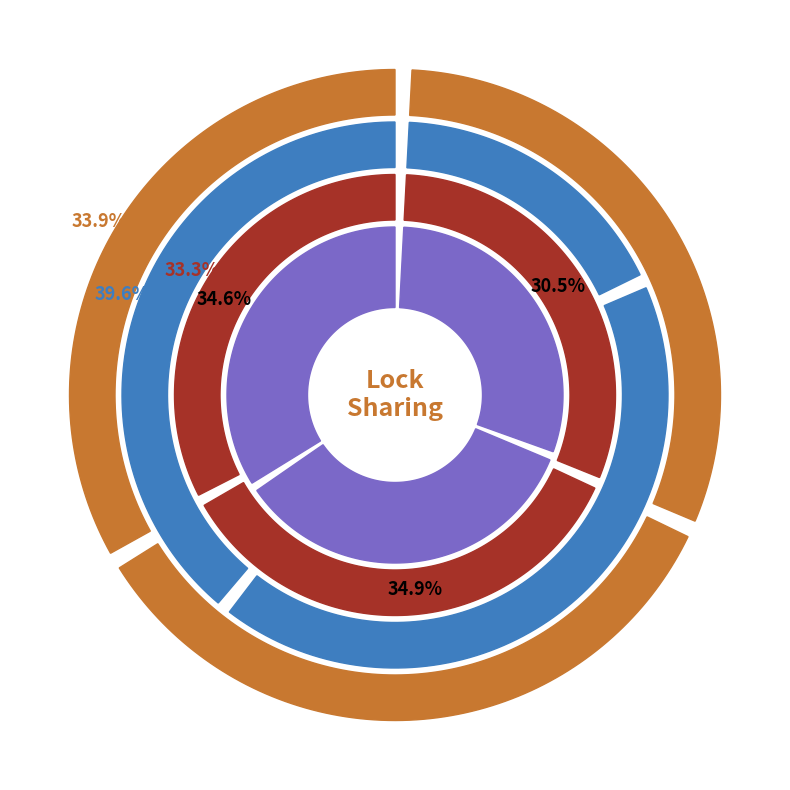

How many segments does this pie chart have?

3